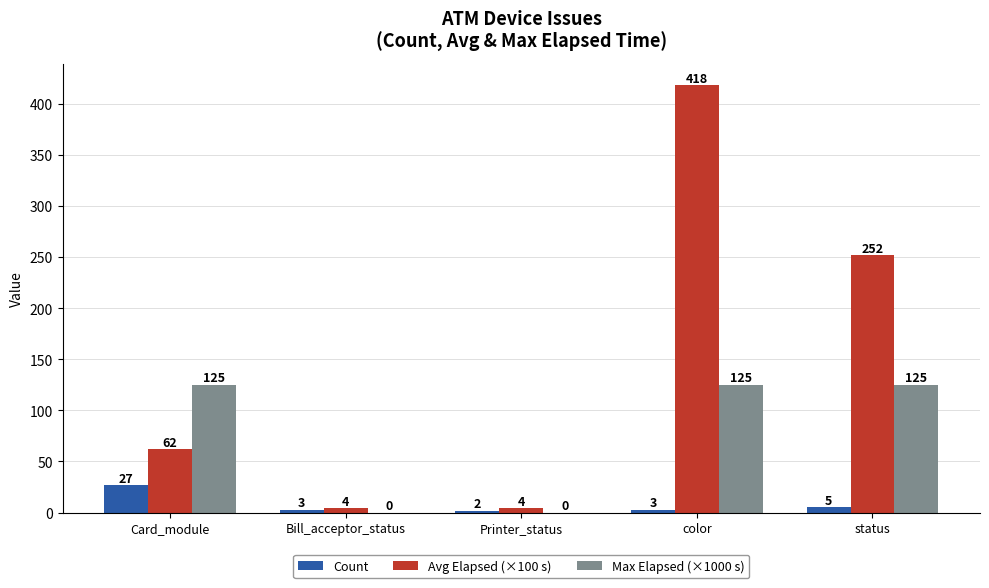

Which series has the largest total across all categories?

Avg Elapsed (×100 s)